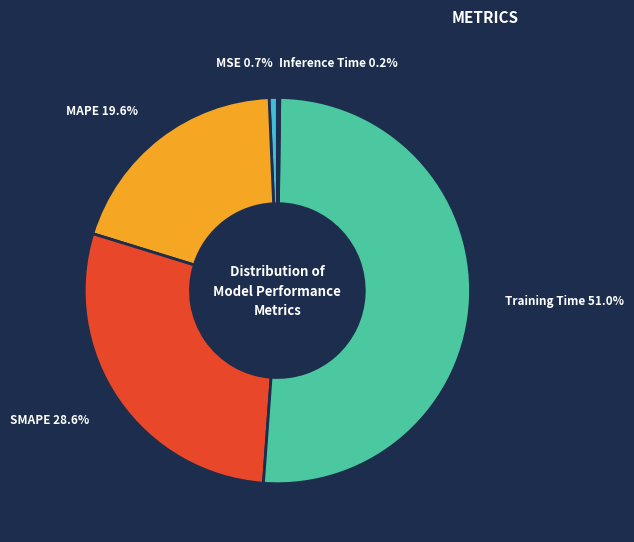

Which category has the biggest portion of the pie?

Training Time